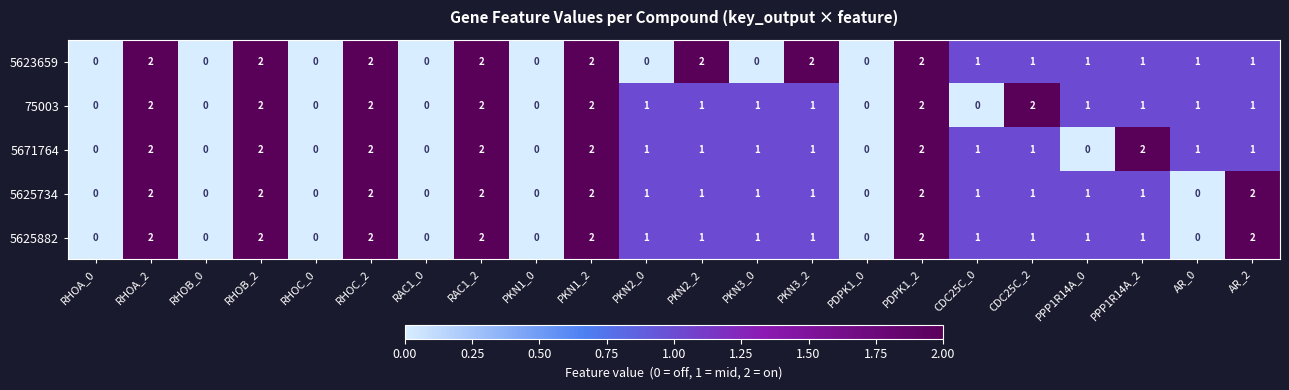

What is the sum of all 5625734 values?

22